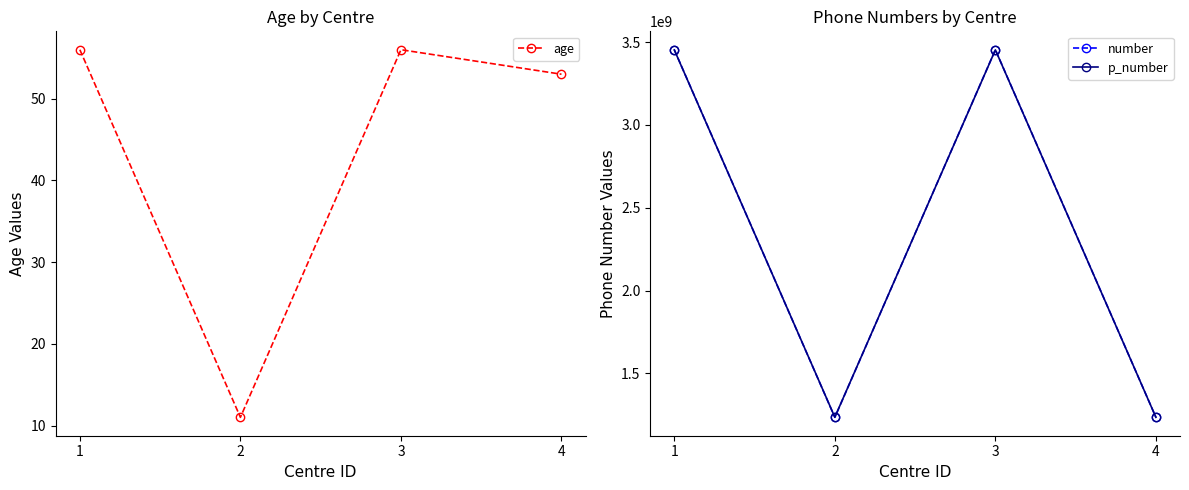

The value of age at 1 is 56. True or false?

True